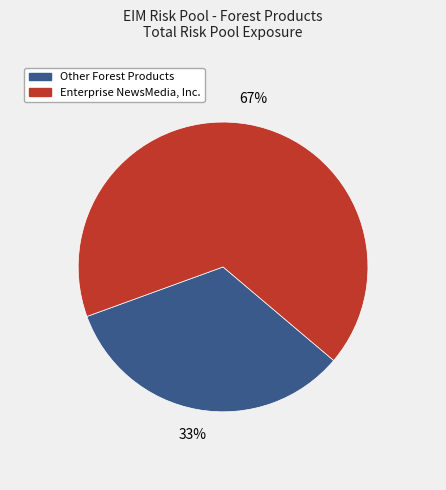

Is it true that Enterprise NewsMedia, Inc. is 55% of the pie?

False